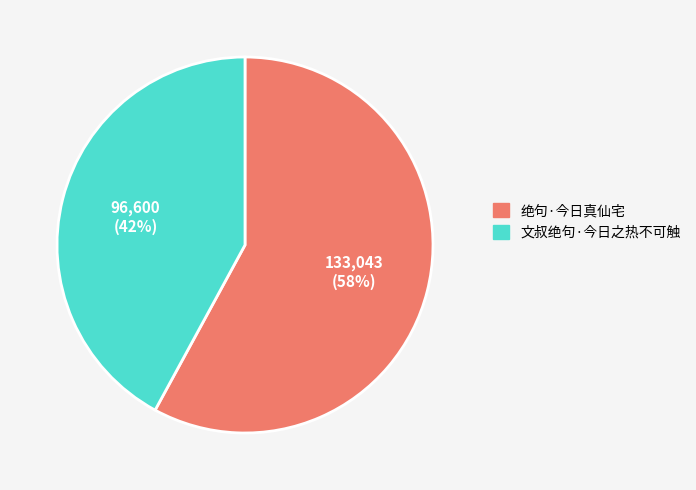

Count the number of slices in the pie.

2